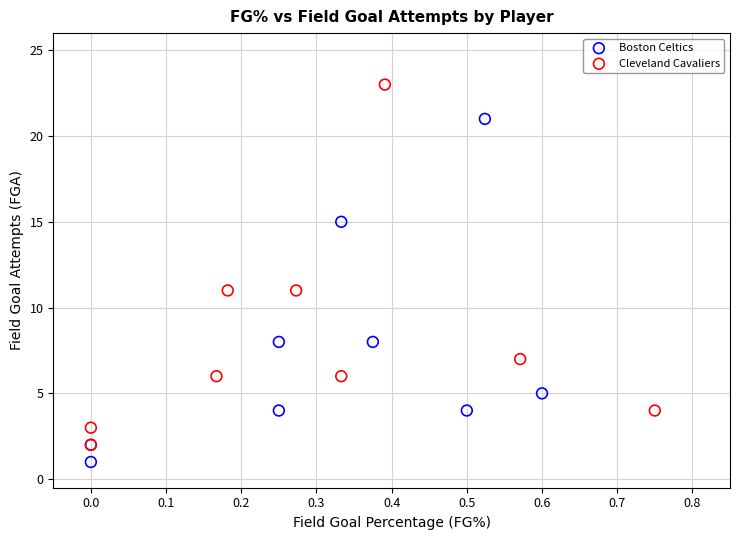

Which series has the largest Y range (max minus min)?

Cleveland Cavaliers